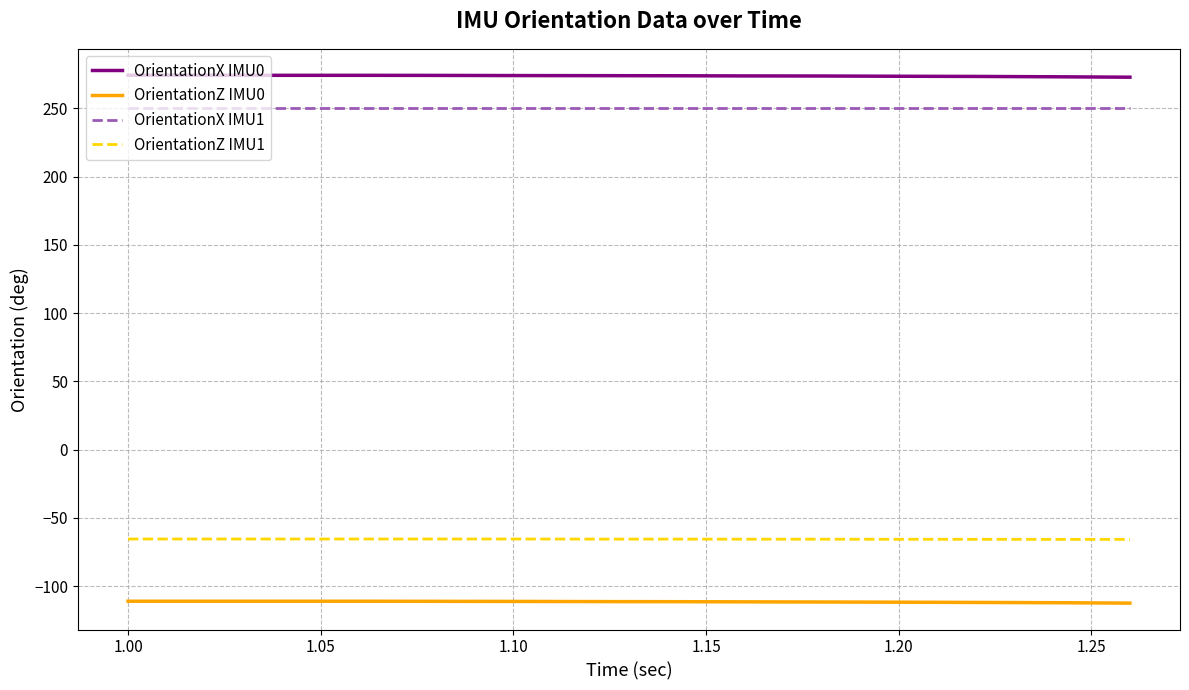

What is the highest value of the OrientationZ IMU1 series?

-65.5